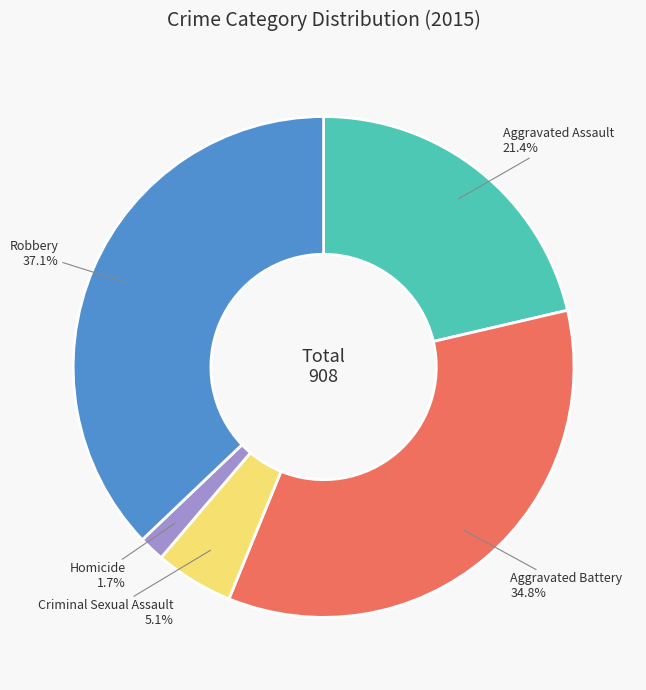

What percentage do Robbery and Homicide together represent?

38.8%